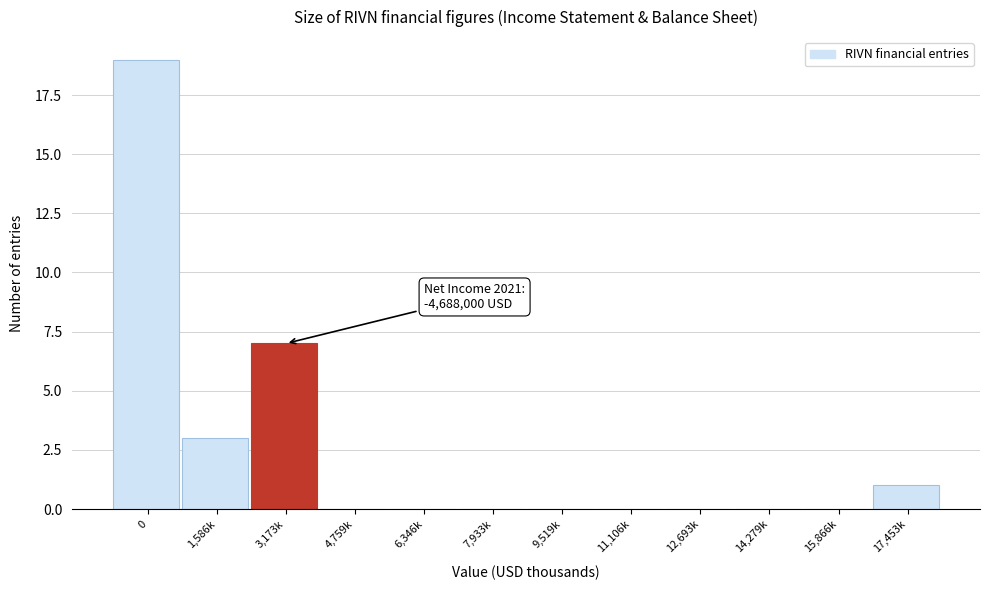

Reading right to left, what are all the values shown in this chart?

17,453k=1	15,866k=0	14,279k=0	12,693k=0	11,106k=0	9,519k=0	7,933k=0	6,346k=0	4,759k=0	3,173k=7	1,586k=3	0=19